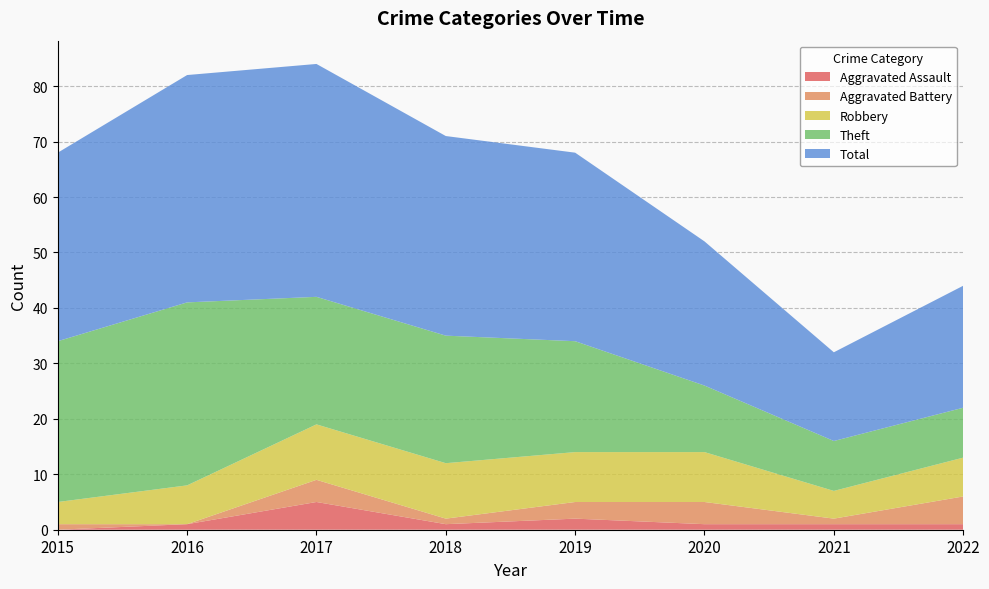

Reading right to left, what are all the values shown in this chart?

Aggravated Assault: 2022=1	2021=1	2020=1	2019=2	2018=1	2017=5	2016=1	2015=0
Aggravated Battery: 2022=5	2021=1	2020=4	2019=3	2018=1	2017=4	2016=0	2015=1
Robbery: 2022=7	2021=5	2020=9	2019=9	2018=10	2017=10	2016=7	2015=4
Theft: 2022=9	2021=9	2020=12	2019=20	2018=23	2017=23	2016=33	2015=29
Total: 2022=22	2021=16	2020=26	2019=34	2018=36	2017=42	2016=41	2015=34